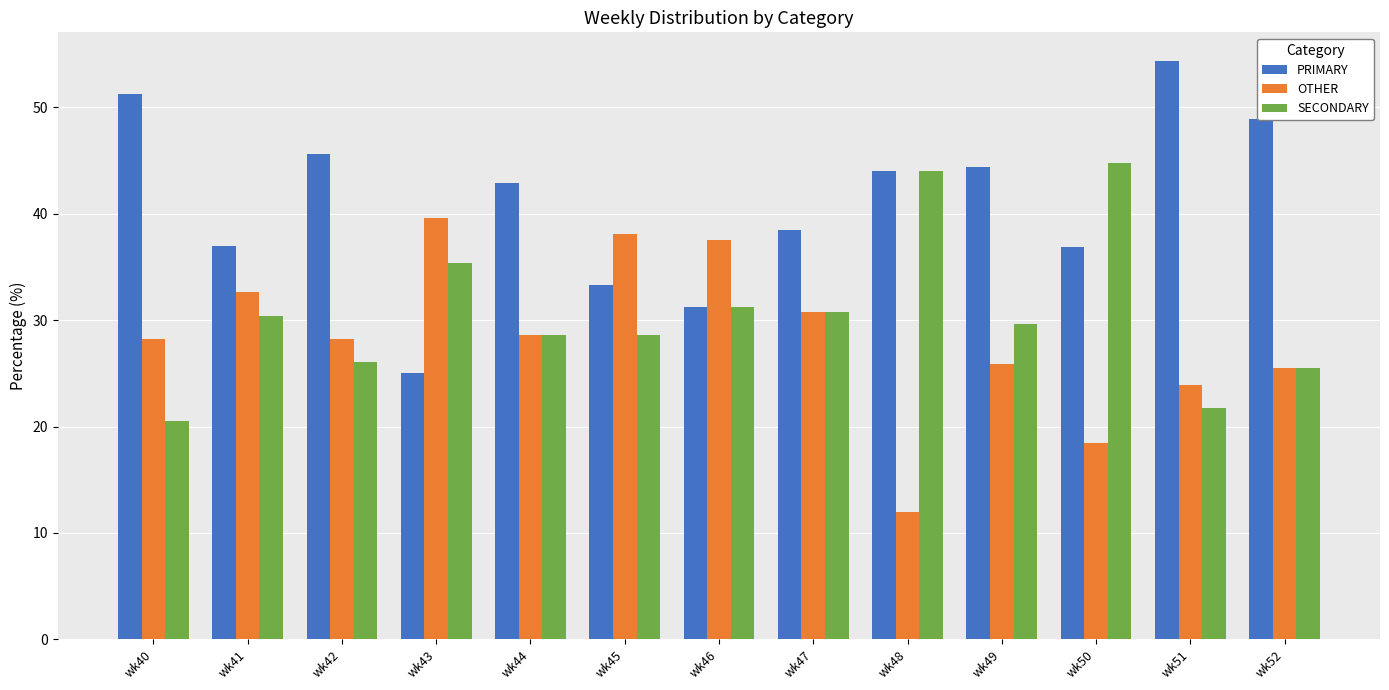

Rank the series by their maximum value, from highest to lowest.

PRIMARY, SECONDARY, OTHER